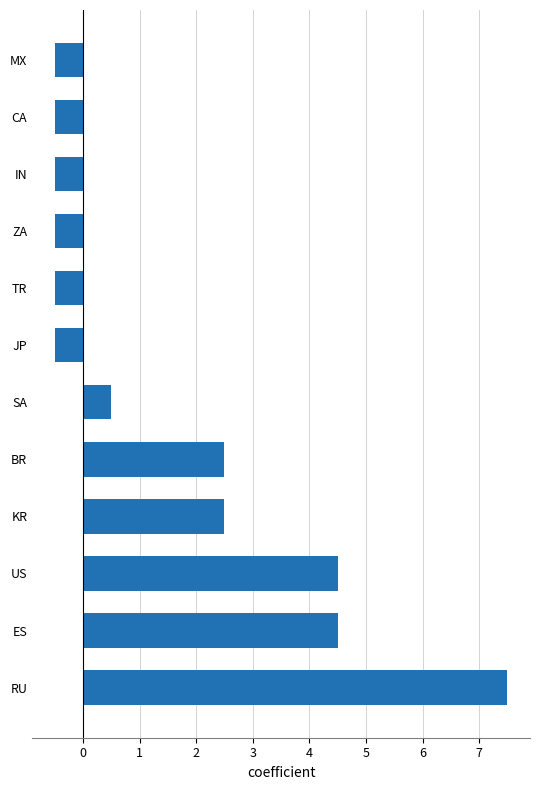

How many distinct data groups are displayed?

1